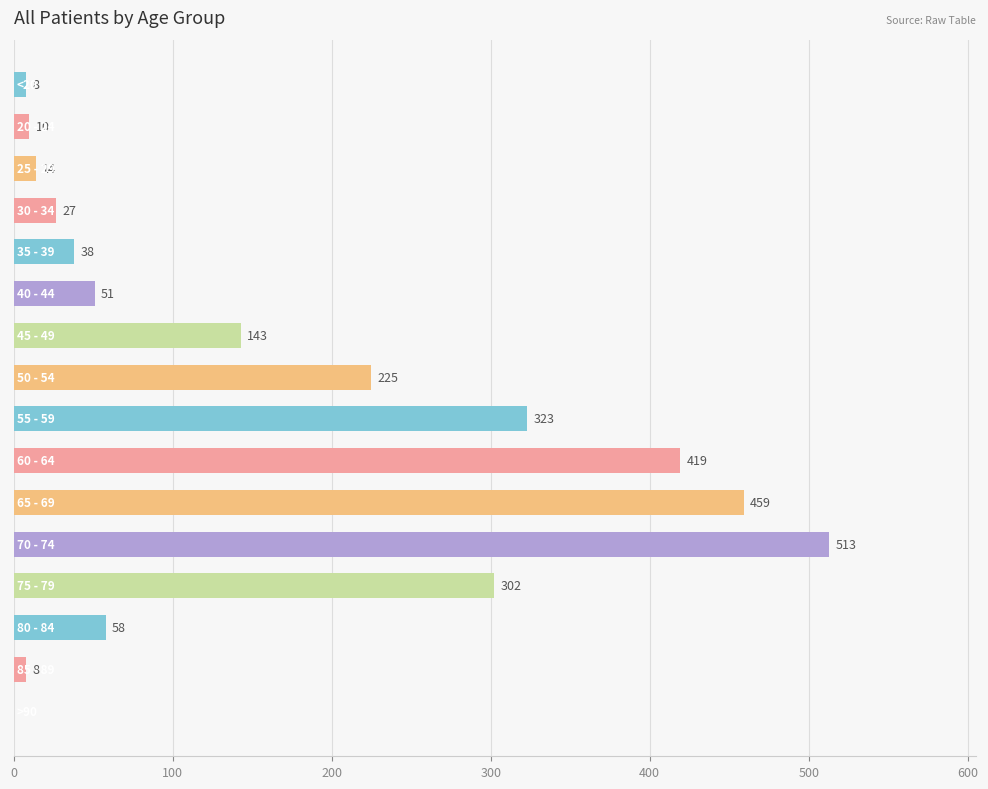

What is the greatest value displayed?

513